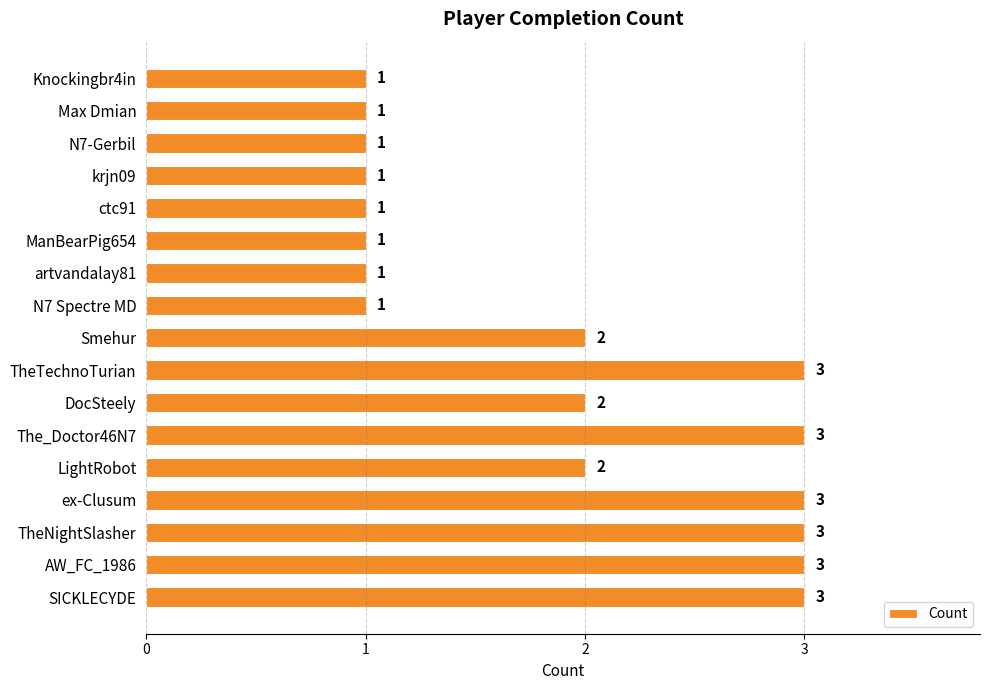

What is the greatest value displayed?

3